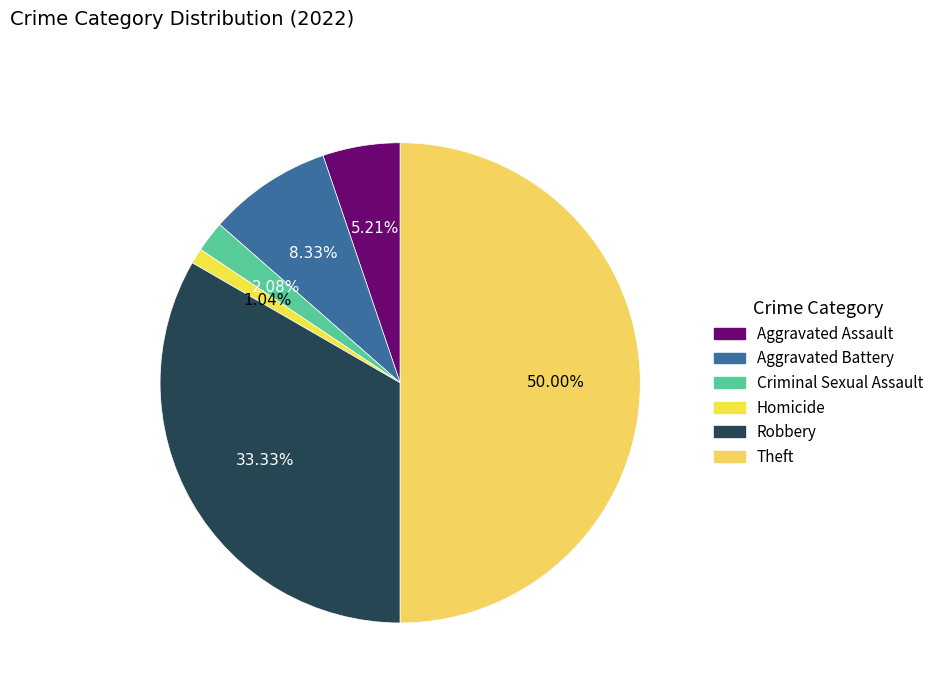

How many segments does this pie chart have?

6